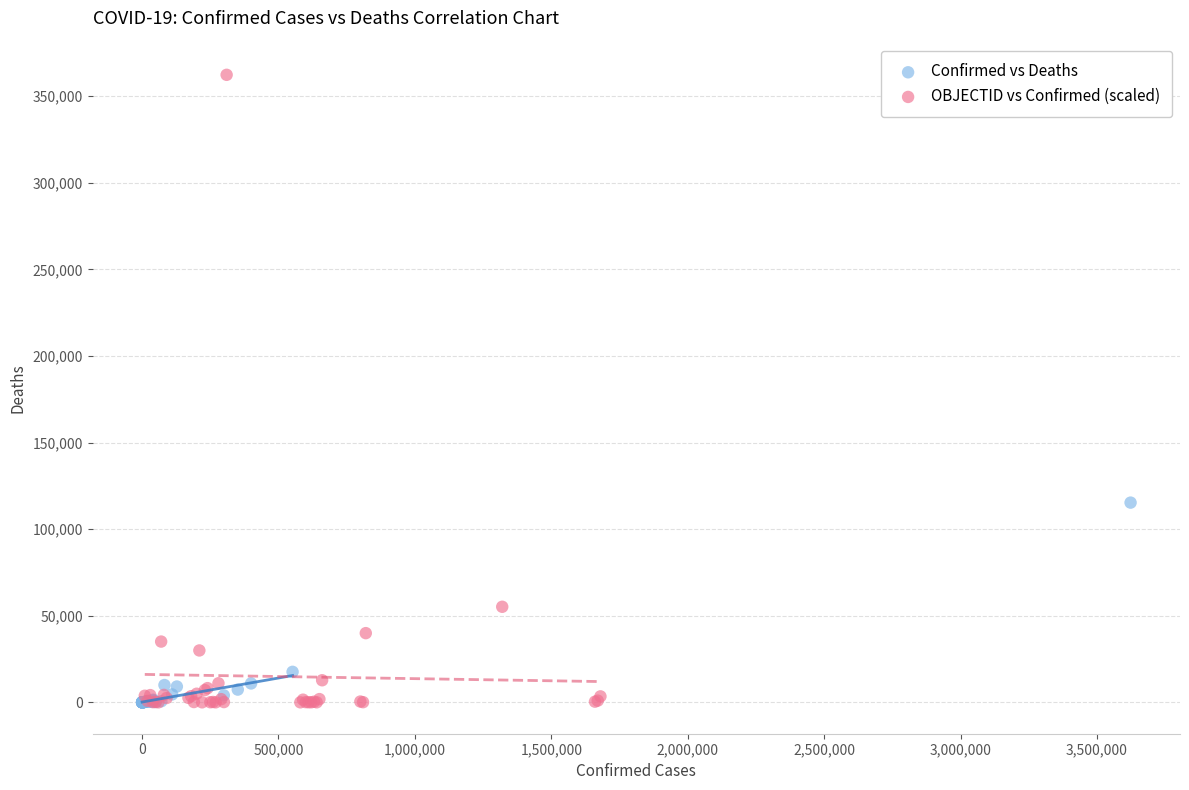

Which series reaches the maximum Y coordinate?

OBJECTID vs Confirmed (scaled)